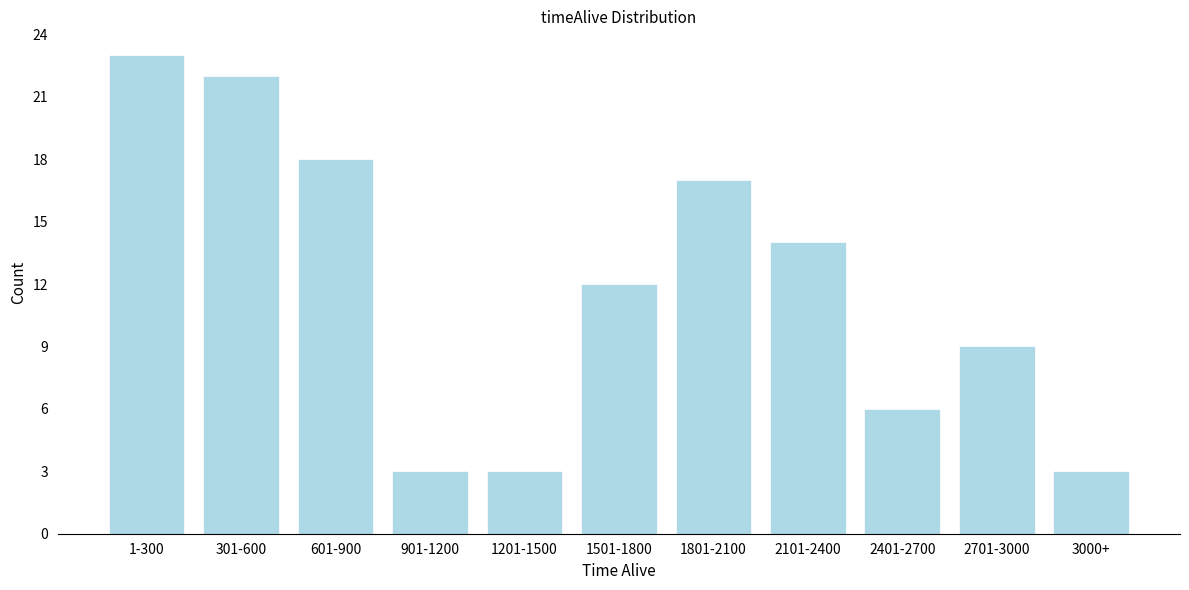

Reading right to left, transcribe all the data shown in this chart.

3000+=3	2701-3000=9	2401-2700=6	2101-2400=14	1801-2100=17	1501-1800=12	1201-1500=3	901-1200=3	601-900=18	301-600=22	1-300=23